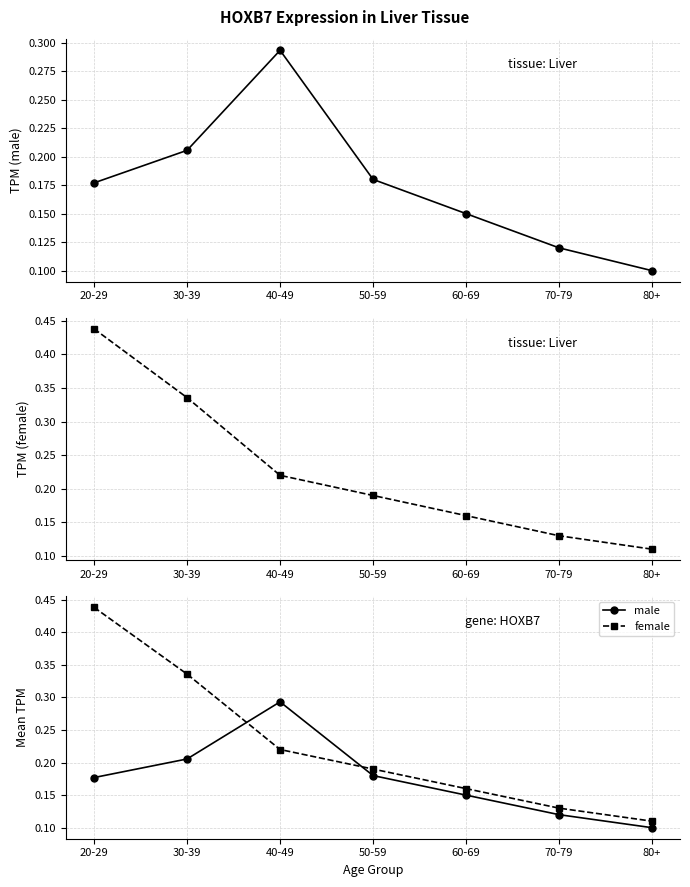

Is the value of female at 30-39 greater than the value of male at 20-29?

Yes